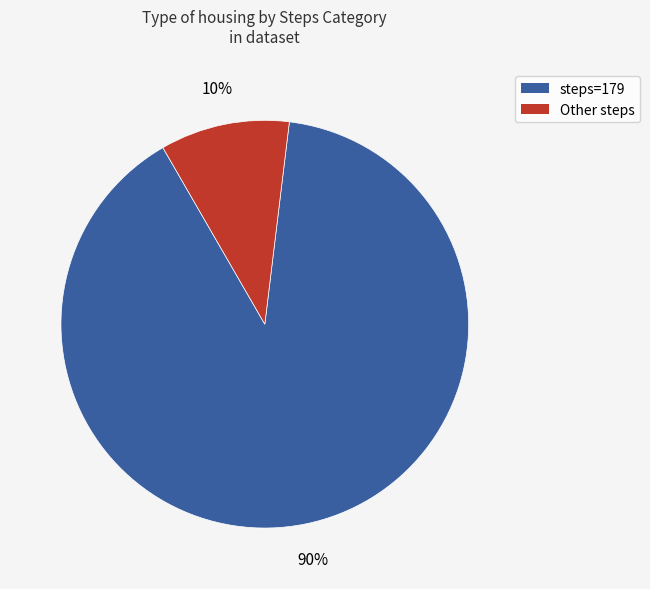

Rank the categories by value from highest to lowest.

steps=179, Other steps